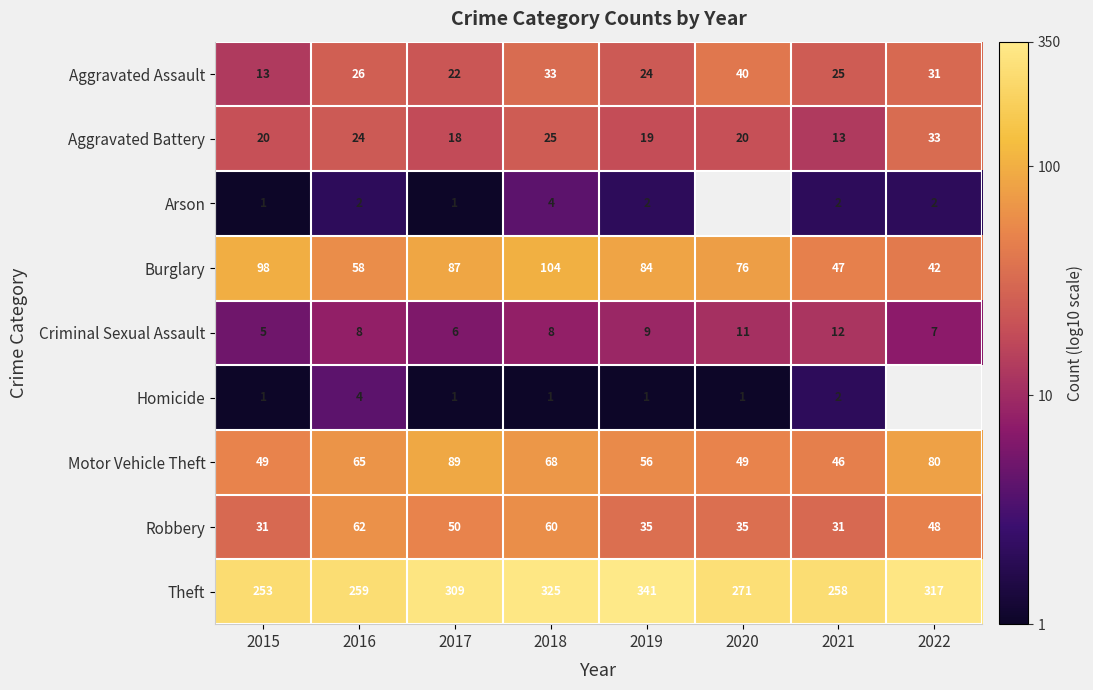

Rank the series at 2019 from lowest to highest value.

Homicide, Arson, Criminal Sexual Assault, Aggravated Battery, Aggravated Assault, Robbery, Motor Vehicle Theft, Burglary, Theft